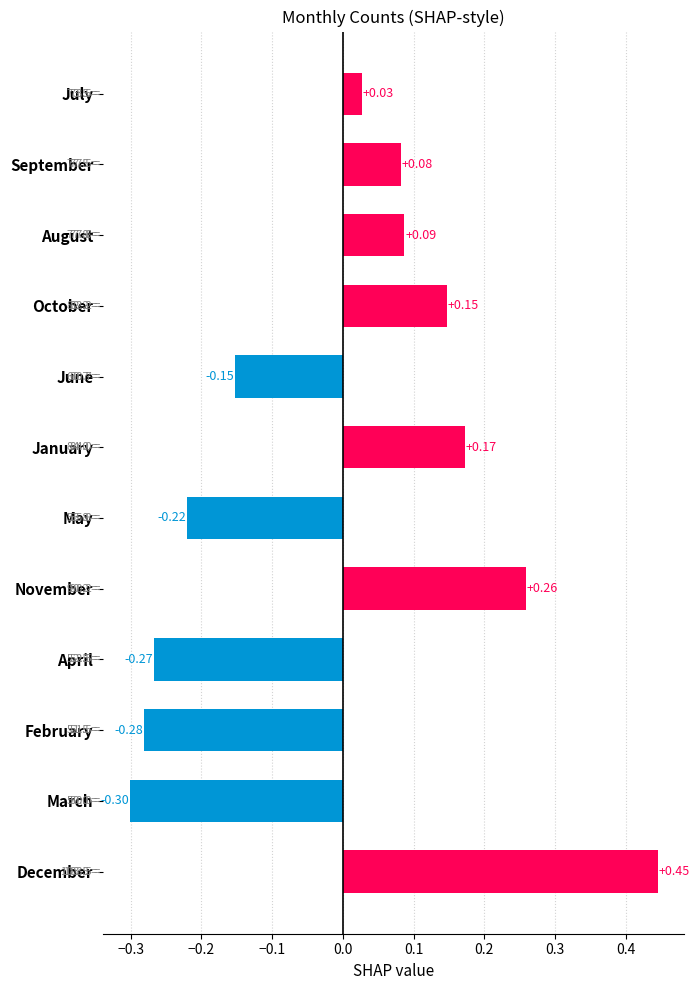

Which category has the highest value across all series?

December